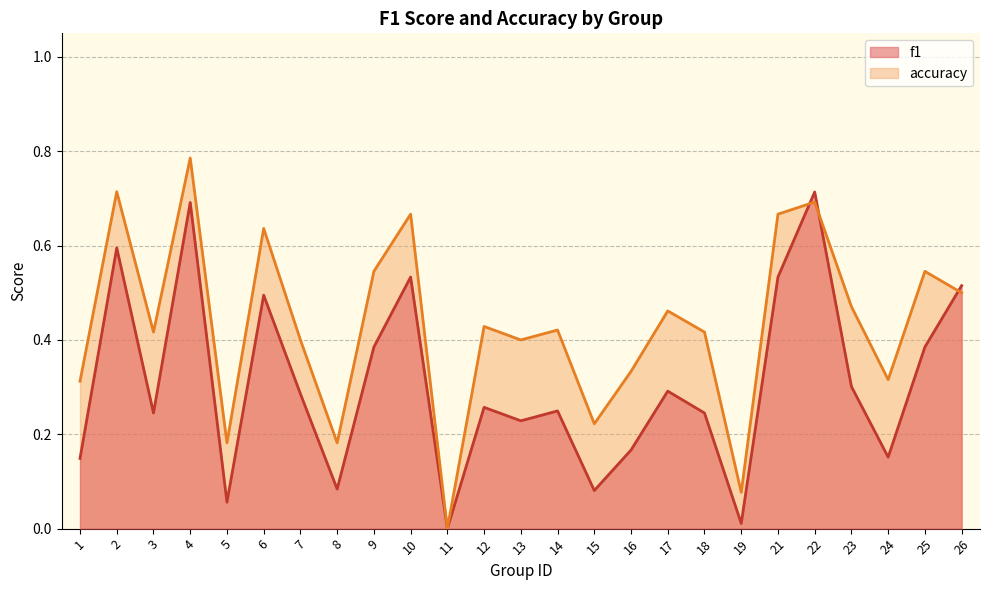

At which category does accuracy reach its first local valley?

3